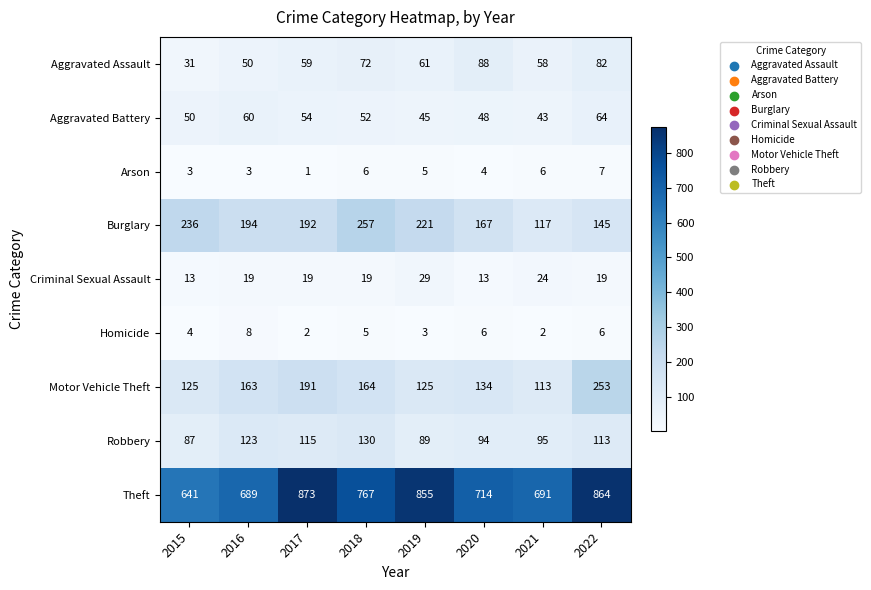

What is the spread (max minus min) of values at 2021?

689